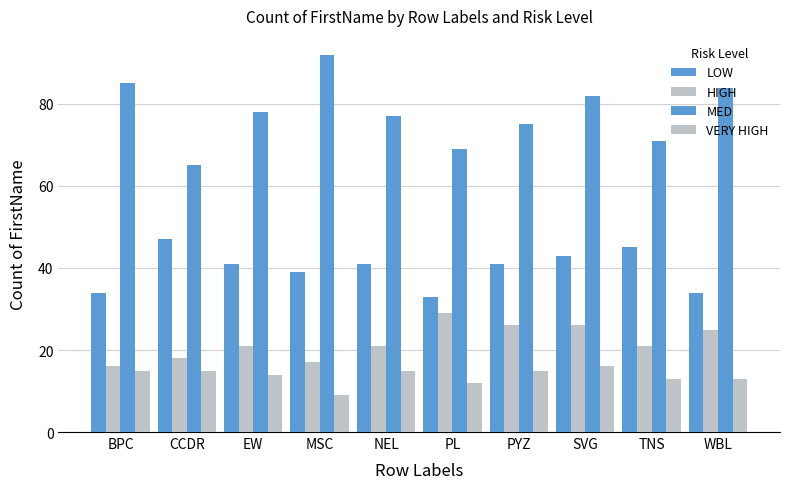

The value of MED at PL is 69. True or false?

True